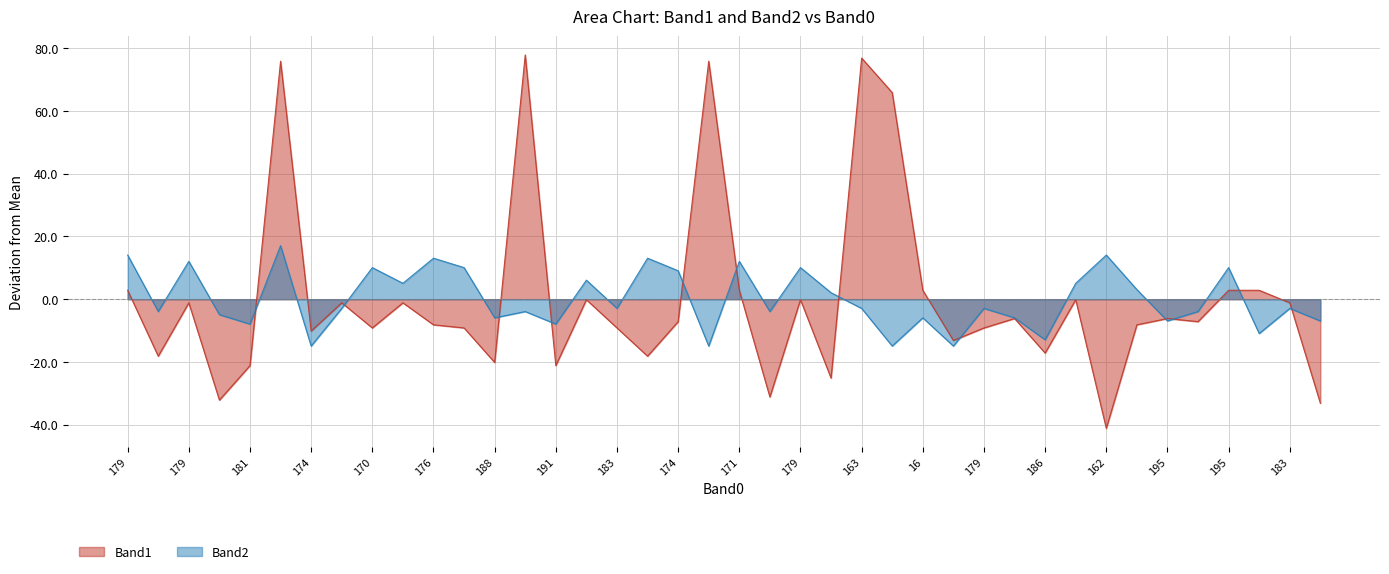

The value of Band1 at 25 is 110.1. True or false?

False